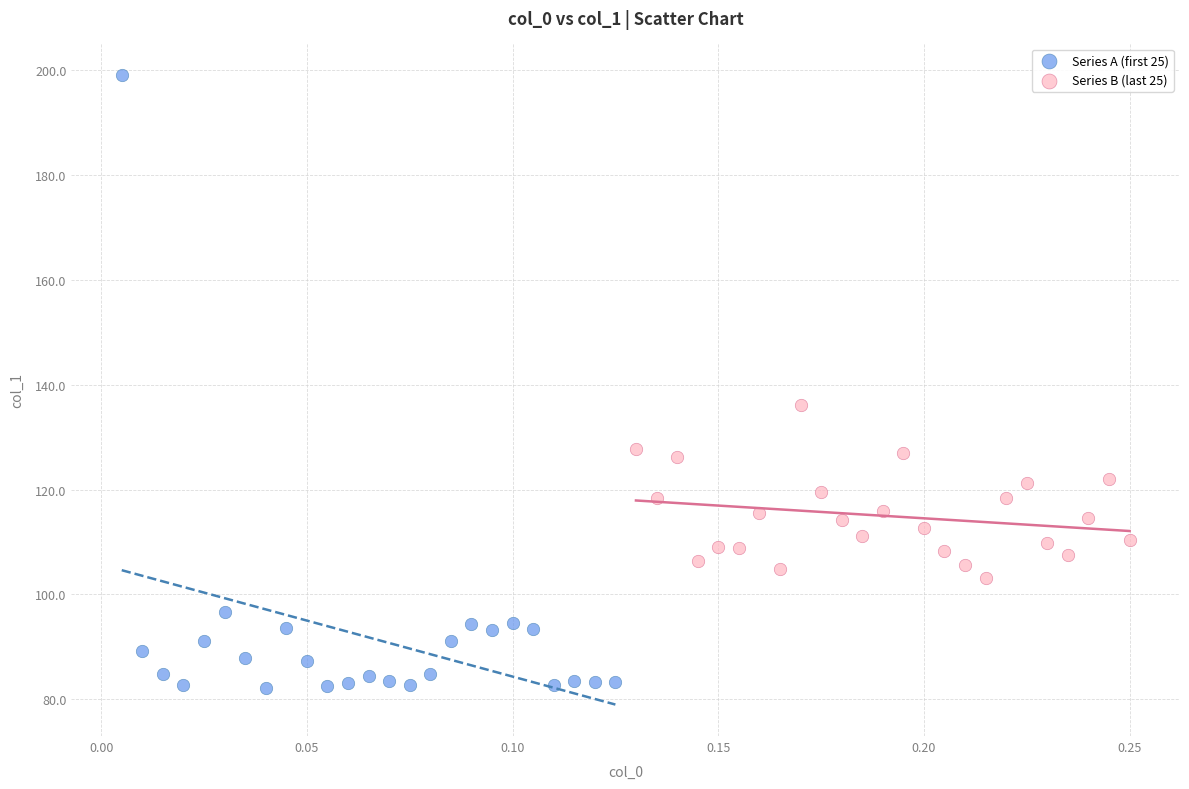

What are all the series names shown in the legend?

Series A (first 25), Series B (last 25)